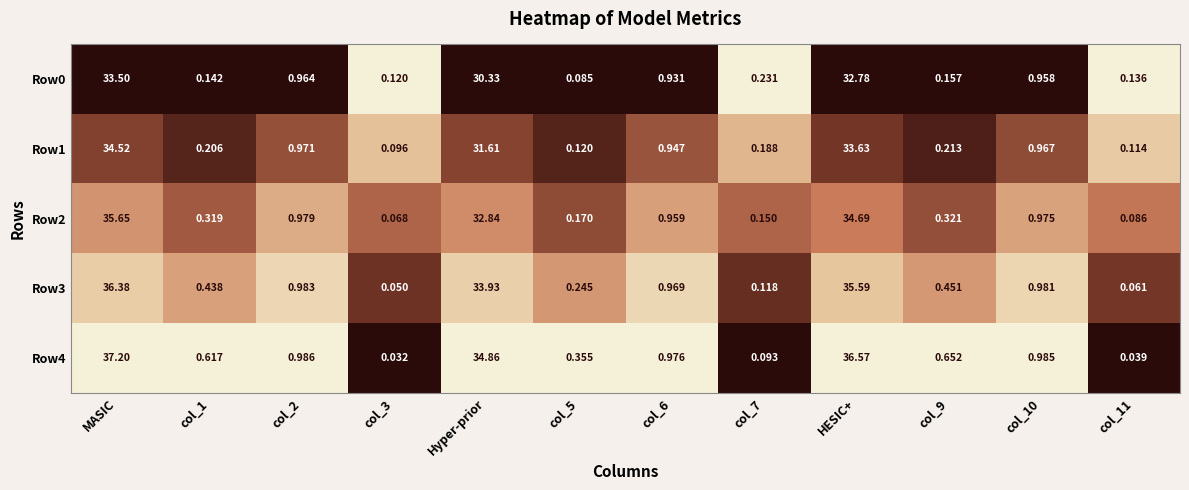

How many distinct data groups are displayed?

5